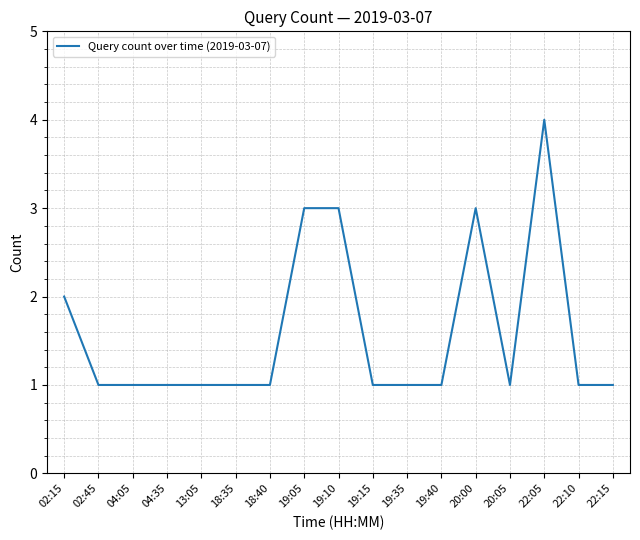

How many lines are shown in the chart?

1